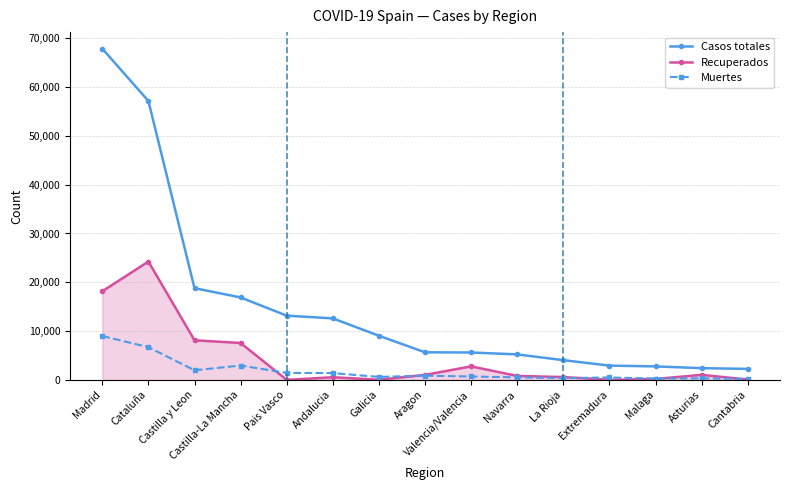

Rank the series by their maximum value, from lowest to highest.

Muertes, Recuperados, Casos totales